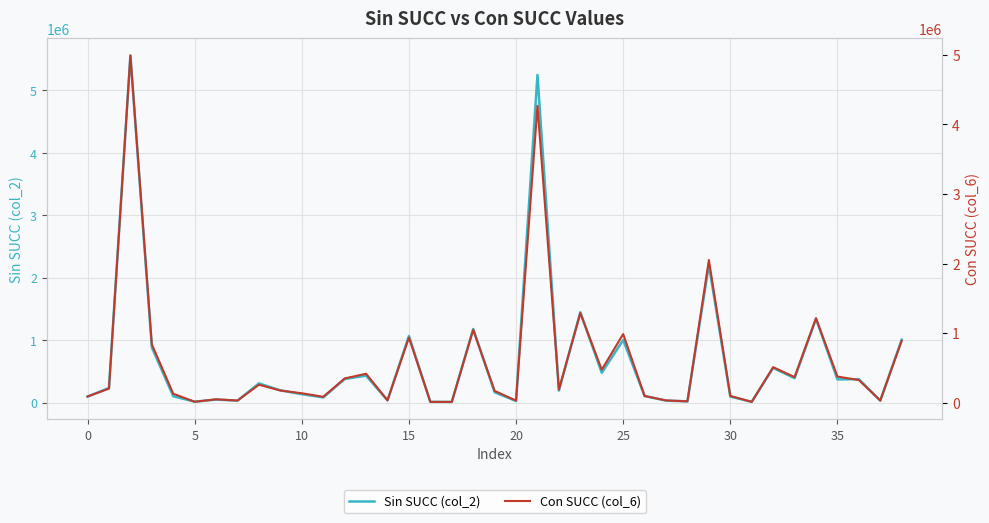

Between 37 and 14, which is larger?

14